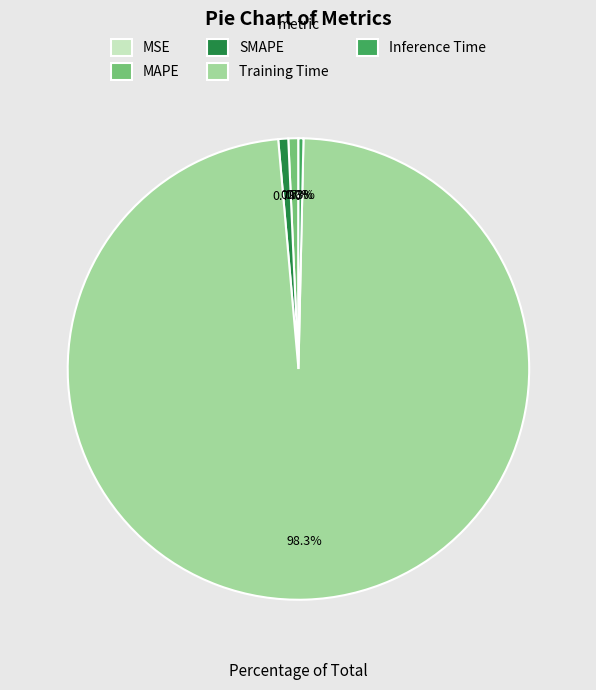

How much of the chart is everything except Training Time?

1.7%